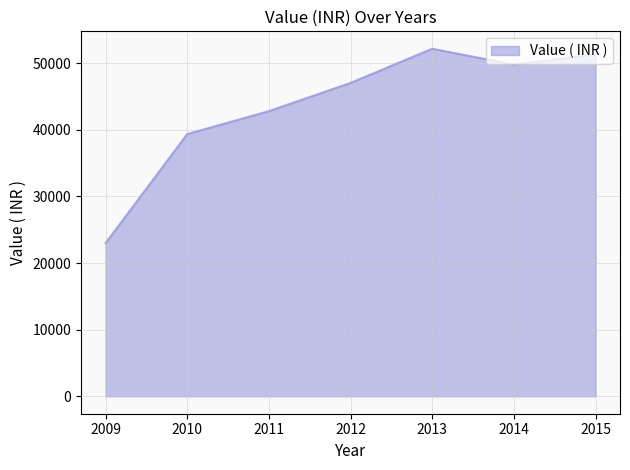

Rank the categories by value from lowest to highest.

2009, 2010, 2011, 2012, 2014, 2015, 2013